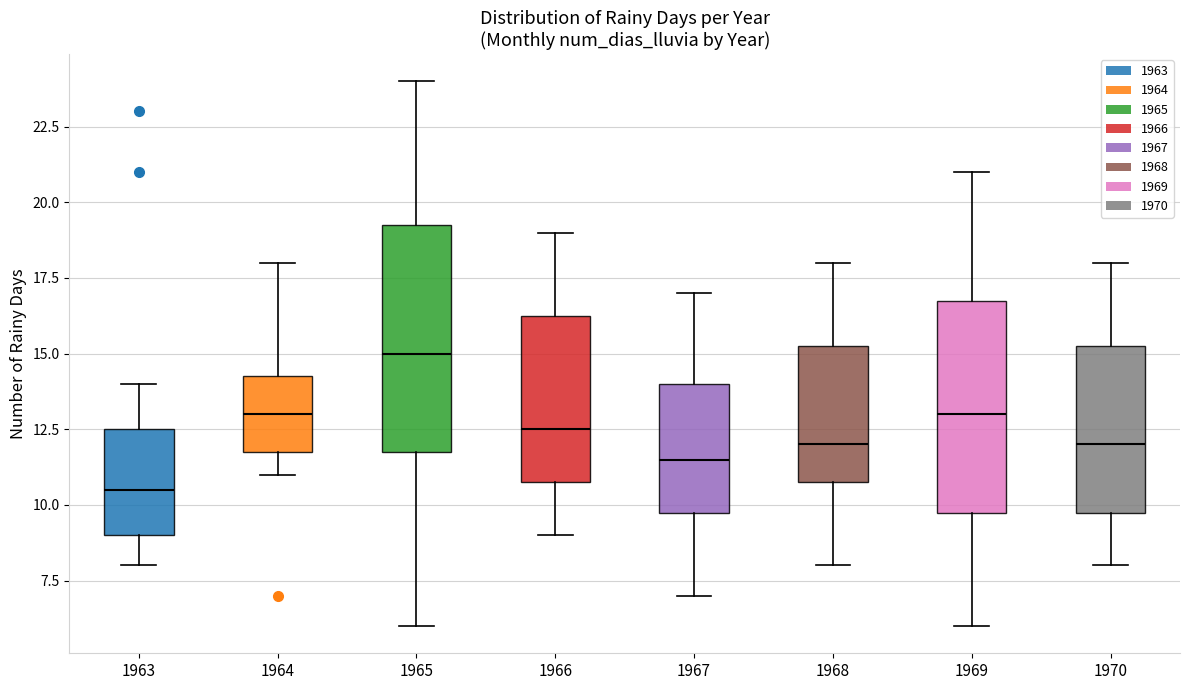

Reading left to right, read every box against the y-axis: the position of its median line, the range the box covers, and the ends of its whiskers. The values are not printed on the chart, so give them approximately, as read against the axis.

1963: median 10.5, box 9.0 to 12.5, whiskers 8.0 to 14.0
1964: median 13.0, box 12.0 to 14.5, whiskers 11.0 to 18.0
1965: median 15.0, box 12.0 to 19.5, whiskers 6.0 to 24.0
1966: median 12.5, box 11.0 to 16.5, whiskers 9.0 to 19.0
1967: median 11.5, box 10.0 to 14.0, whiskers 7.0 to 17.0
1968: median 12.0, box 11.0 to 15.5, whiskers 8.0 to 18.0
1969: median 13.0, box 10.0 to 17.0, whiskers 6.0 to 21.0
1970: median 12.0, box 10.0 to 15.5, whiskers 8.0 to 18.0